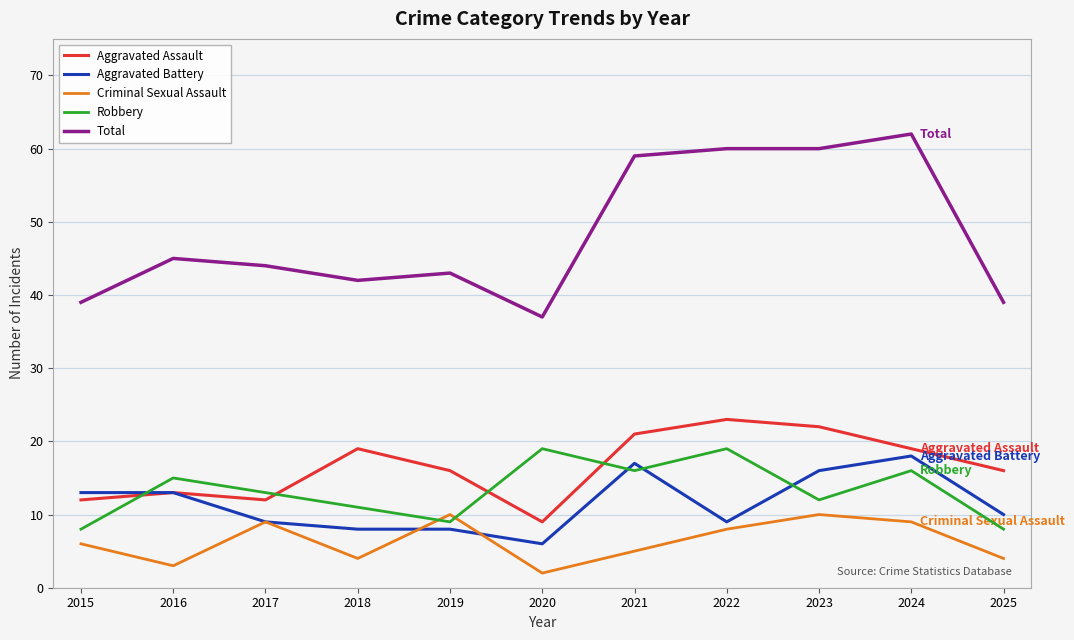

What value does the Robbery series have at 2024, to the nearest 10?

20